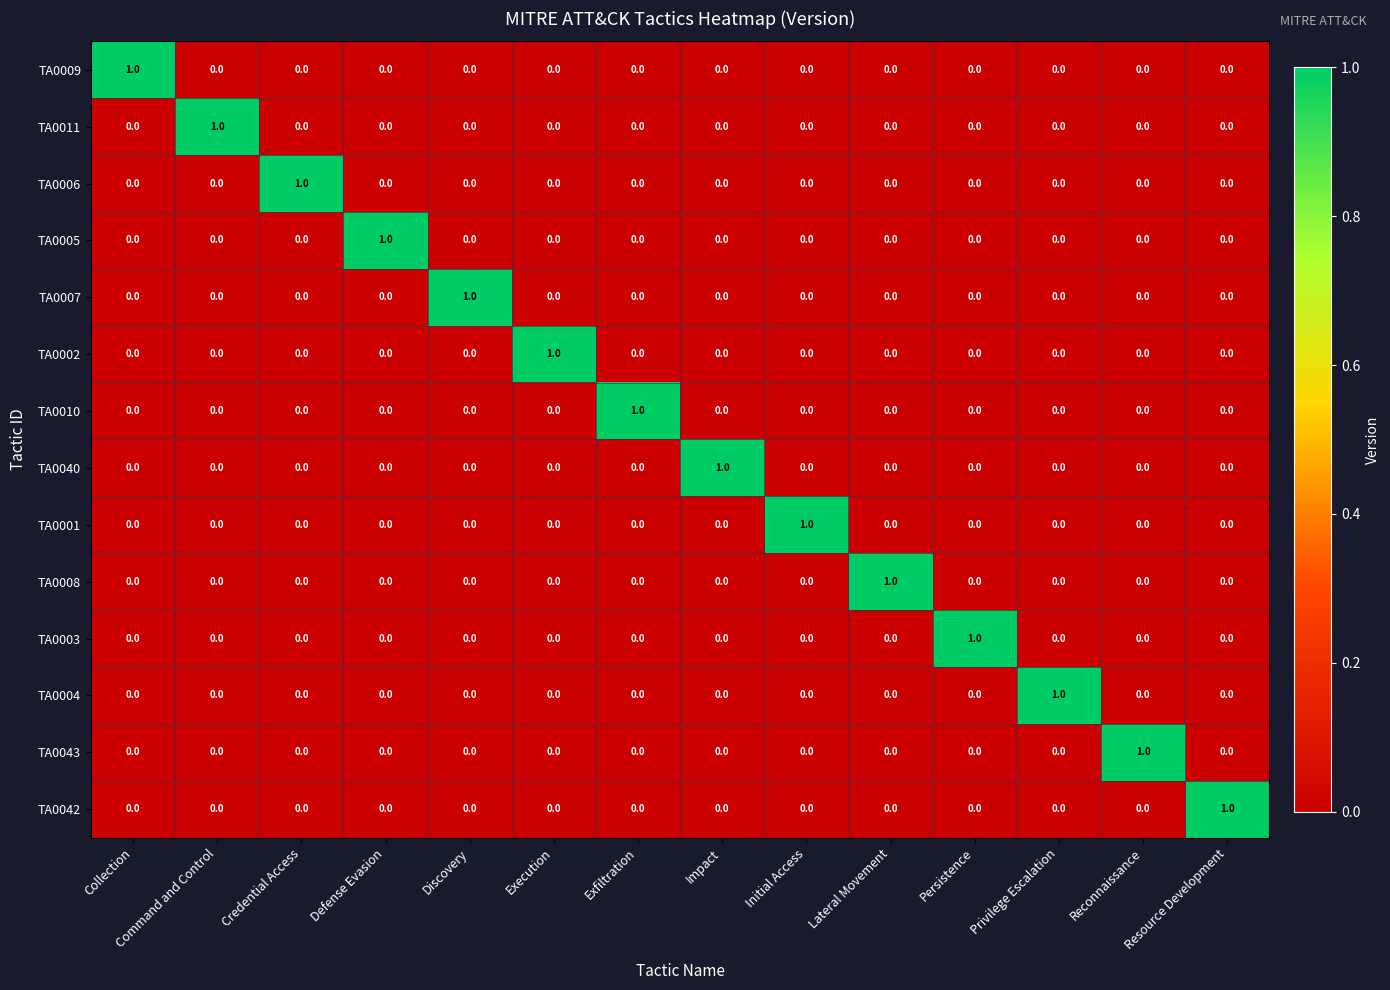

At how many categories does at least one series exceed 0?

14